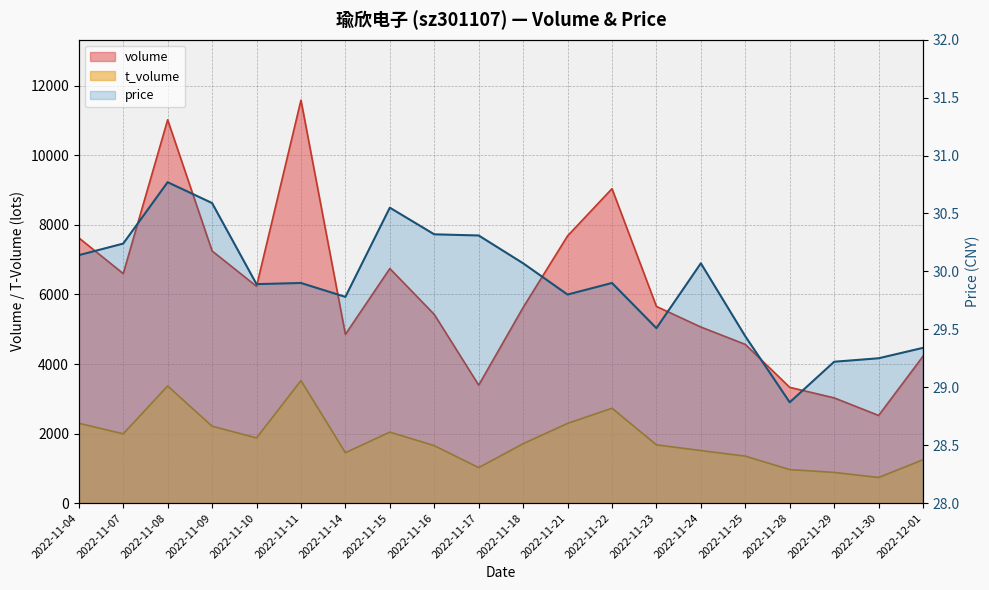

What is the change in value from 2022-11-14 to 2022-11-28?

-0.9